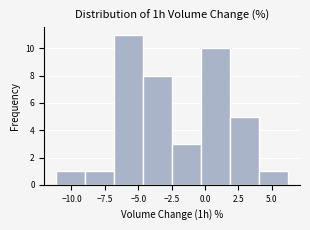

Which range on the x-axis has the tallest bar?

-7.0 to -4.5